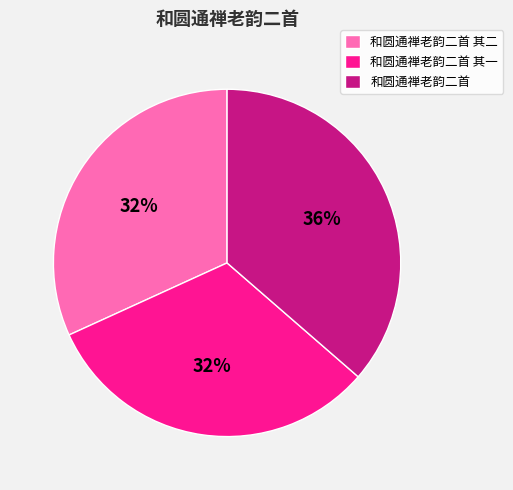

What is the ratio of the value at 和圆通禅老韵二首 其二 to the value at 和圆通禅老韵二首?

0.9